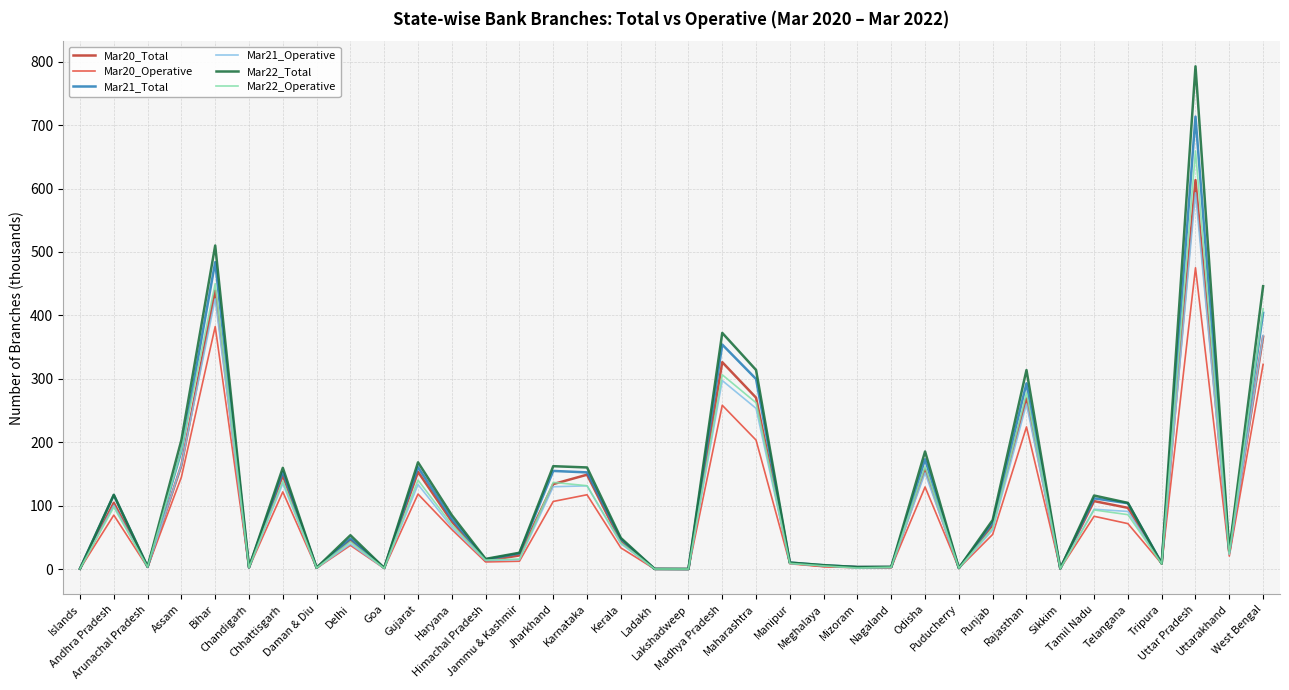

Which series has the widest spread of values?

Mar22_Total